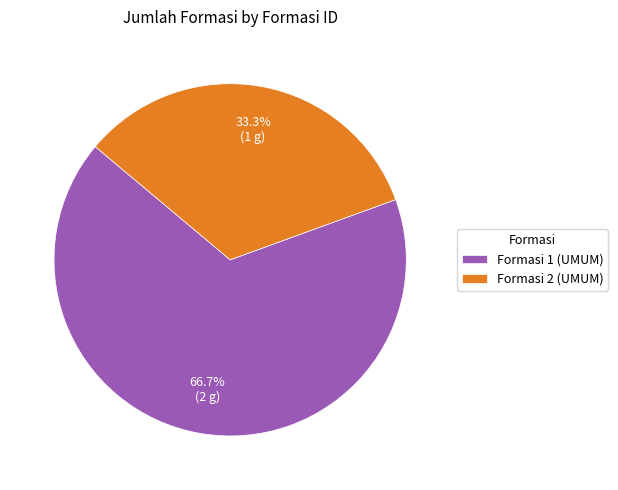

Does any single category account for the majority?

Yes